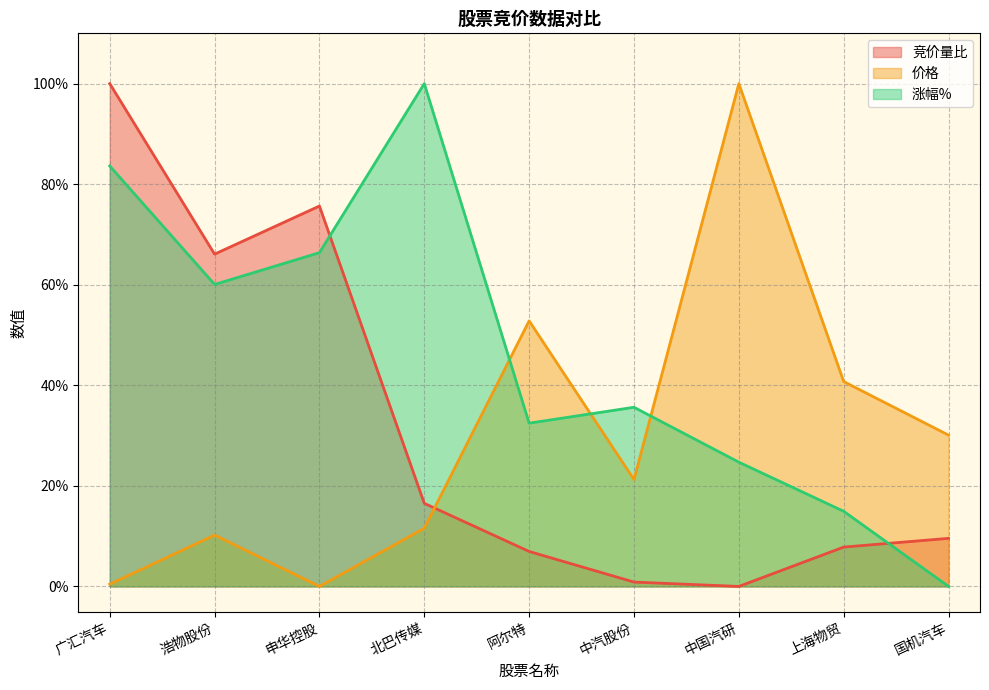

Which has a higher value, 中国汽研 or 阿尔特?

阿尔特